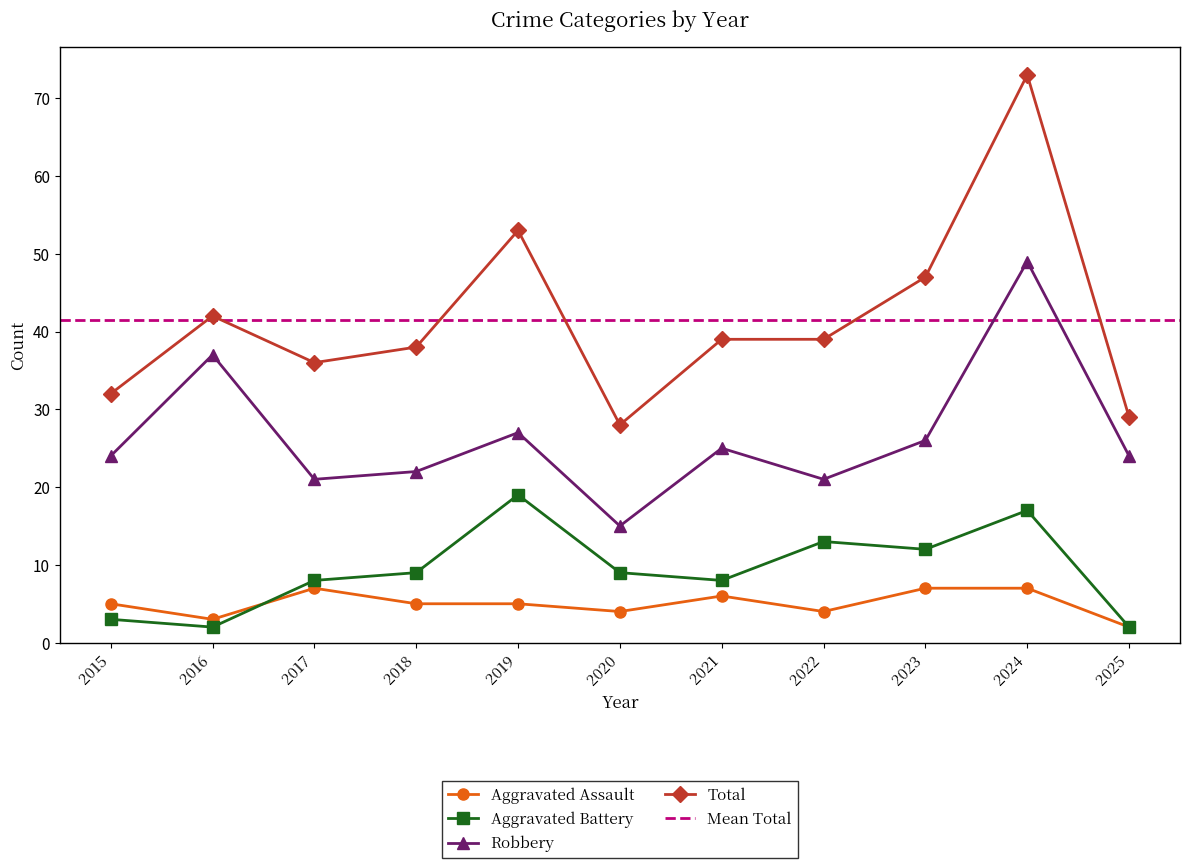

Reading left to right, list all the values displayed in this chart.

Aggravated Assault: 5	3	7	5	5	4	6	4	7	7	2
Aggravated Battery: 3	2	8	9	19	9	8	13	12	17	2
Robbery: 24	37	21	22	27	15	25	21	26	49	24
Total: 32	42	36	38	53	28	39	39	47	73	29